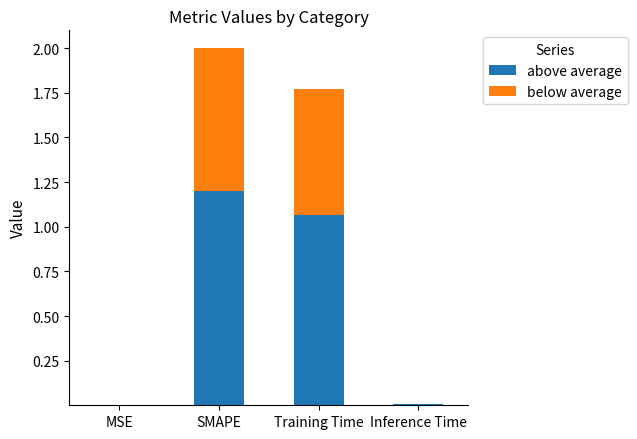

What is the total value across all series at SMAPE?

2.0